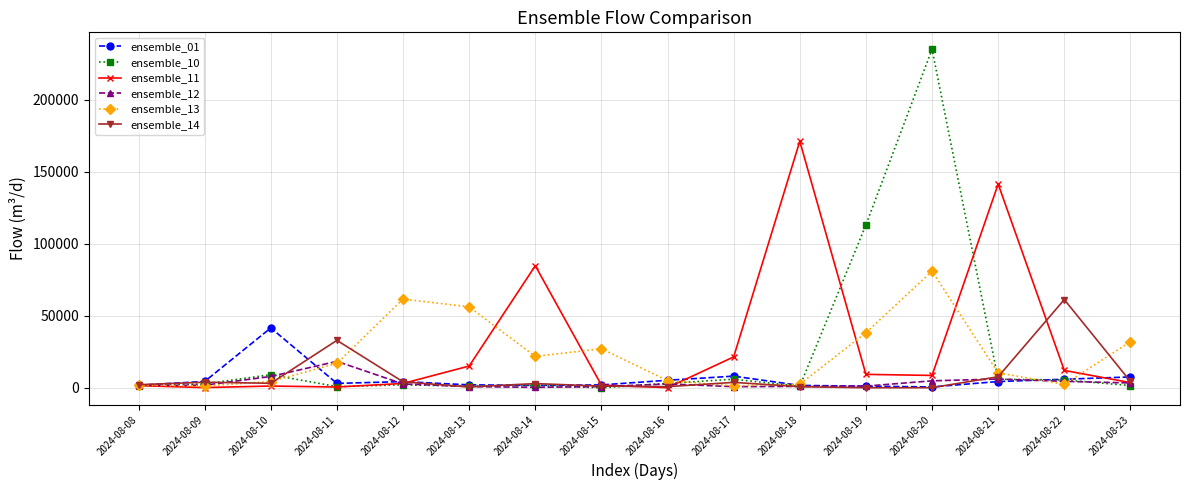

After their last crossing, which series has the higher values: ensemble_10 or ensemble_14?

ensemble_14